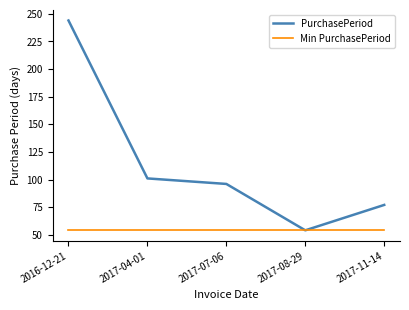

What is the average value of the Min PurchasePeriod series?

54